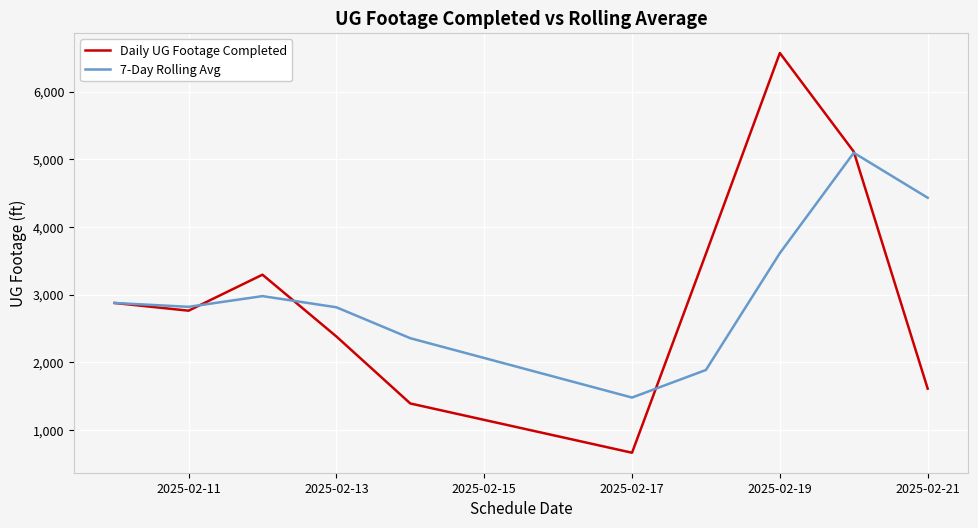

What is the greatest value displayed?

6573.0